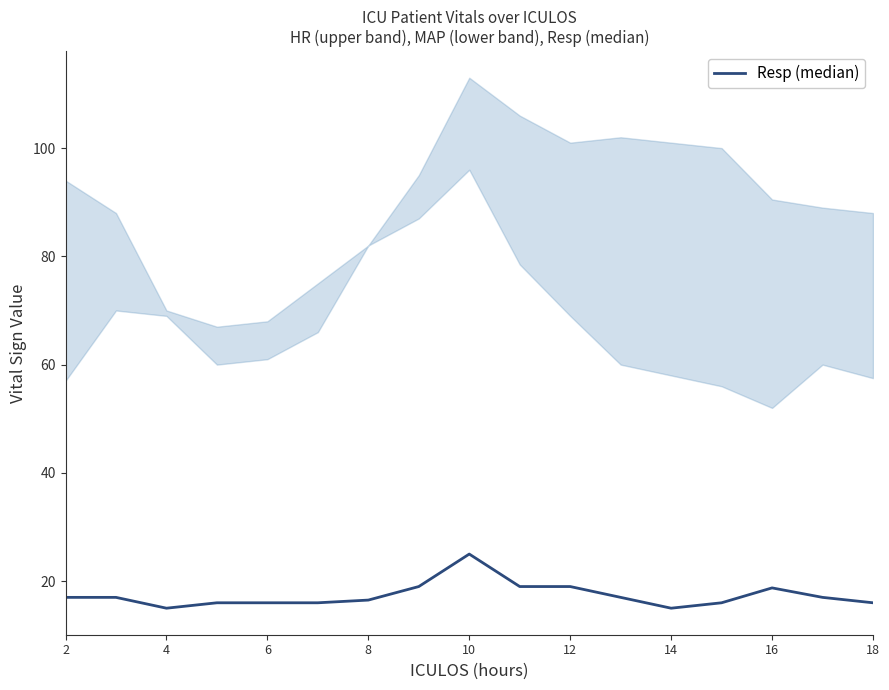

The chart shows a value of 4.2 at 13. True or false?

False